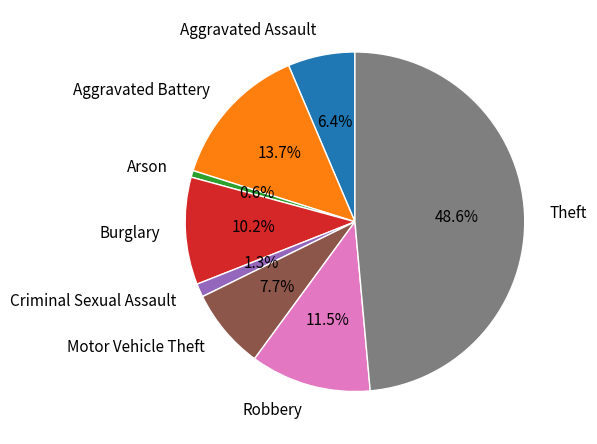

What is the smallest slice in the pie chart?

Arson